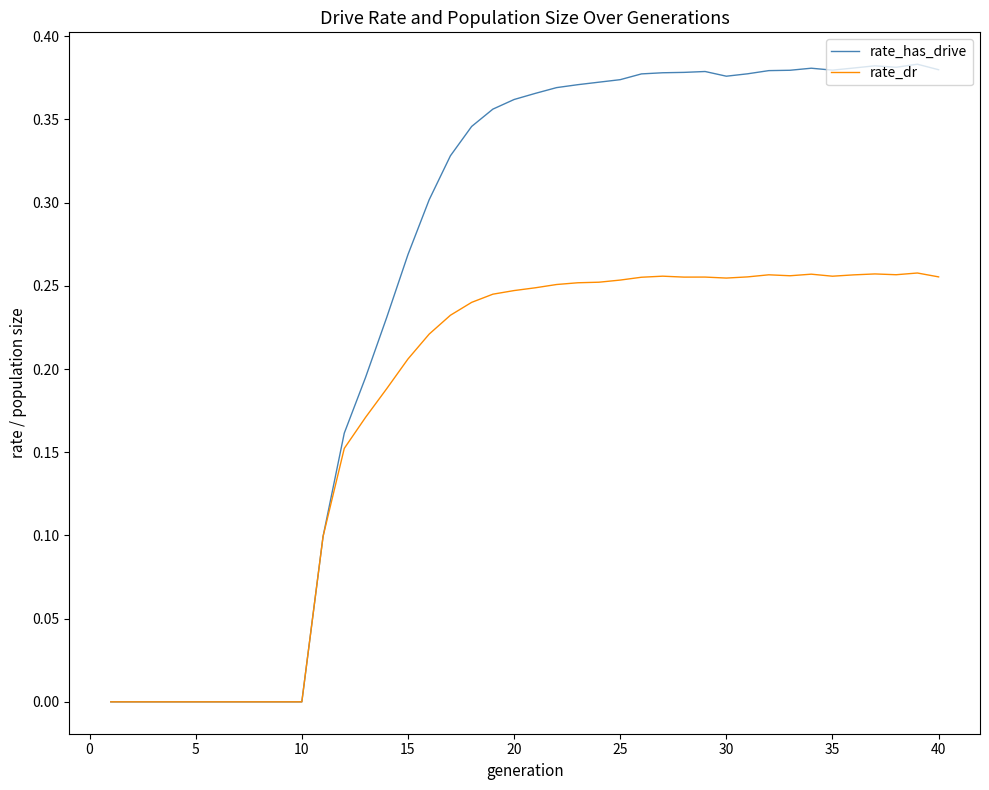

Which series has the largest total across all categories?

rate_has_drive